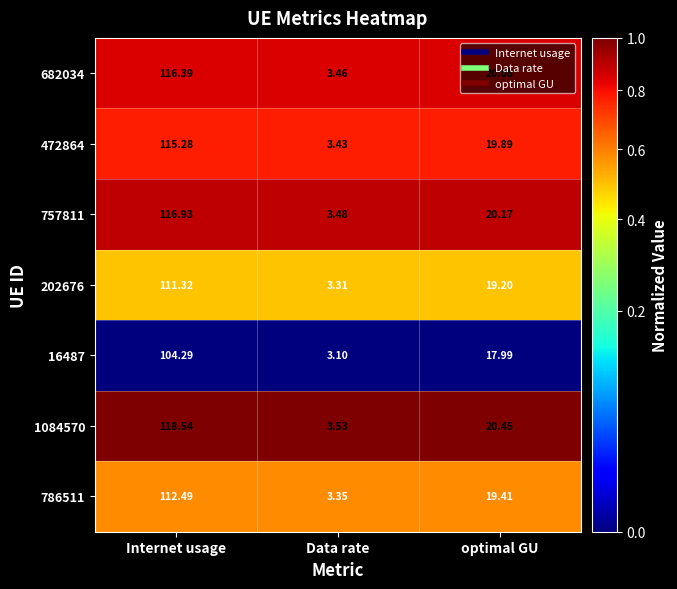

What is the greatest value displayed?

118.5